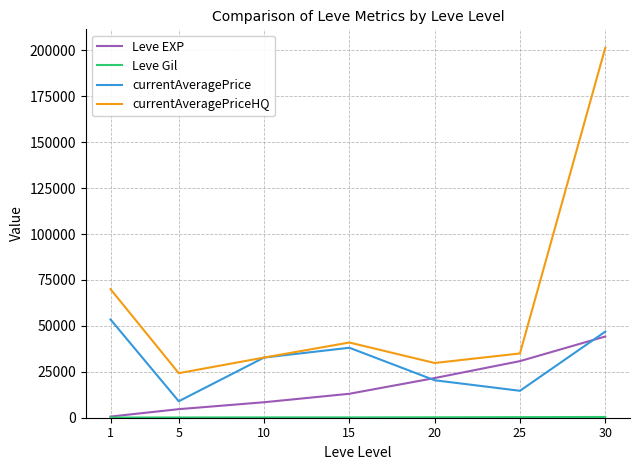

At which category is the sum across all series the highest?

30